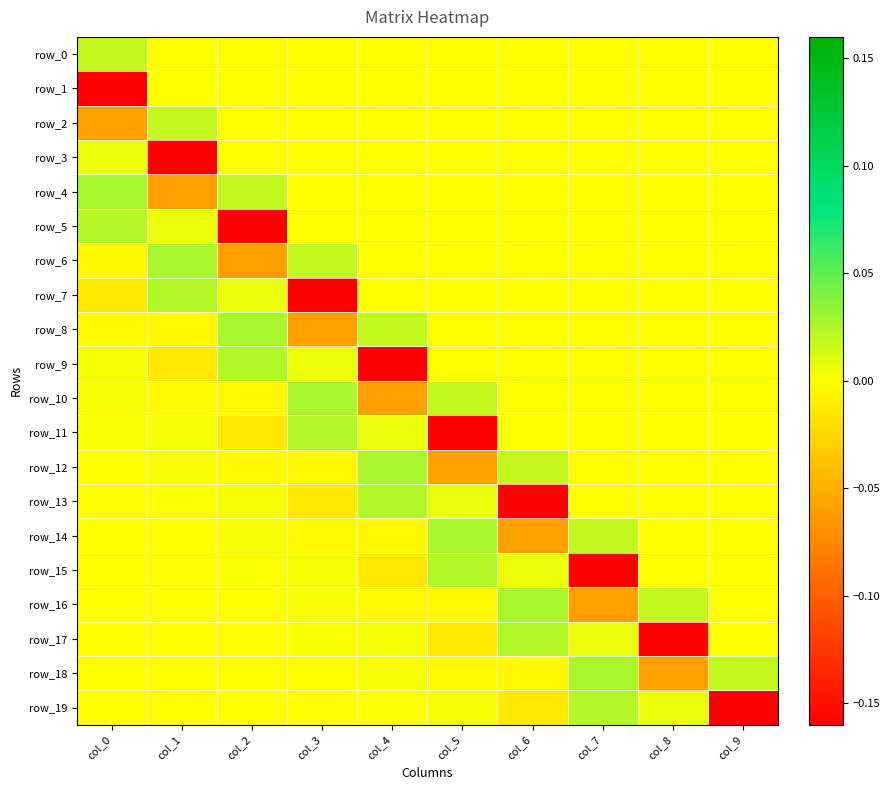

Reading left to right, extract all data points from this chart.

row_0: 0.0	0.0	0.0	0.0	0.0	0.0	0.0	0.0	0.0	0.0
row_1: -0.2	0.0	0.0	0.0	0.0	0.0	0.0	0.0	0.0	0.0
row_2: -0.1	0.0	0.0	0.0	0.0	0.0	0.0	0.0	0.0	0.0
row_3: 0.0	-0.2	0.0	0.0	0.0	0.0	0.0	0.0	0.0	0.0
row_4: 0.0	-0.1	0.0	0.0	0.0	0.0	0.0	0.0	0.0	0.0
row_5: 0.0	0.0	-0.2	0.0	0.0	0.0	0.0	0.0	0.0	0.0
row_6: -0.0	0.0	-0.1	0.0	0.0	0.0	0.0	0.0	0.0	0.0
row_7: -0.0	0.0	0.0	-0.2	0.0	0.0	0.0	0.0	0.0	0.0
row_8: -0.0	-0.0	0.0	-0.1	0.0	0.0	0.0	0.0	0.0	0.0
row_9: 0.0	-0.0	0.0	0.0	-0.2	0.0	0.0	0.0	0.0	0.0
row_10: 0.0	-0.0	-0.0	0.0	-0.1	0.0	0.0	0.0	0.0	0.0
row_11: 0.0	0.0	-0.0	0.0	0.0	-0.2	0.0	0.0	0.0	0.0
row_12: -0.0	0.0	-0.0	-0.0	0.0	-0.1	0.0	0.0	0.0	0.0
row_13: -0.0	0.0	0.0	-0.0	0.0	0.0	-0.2	0.0	0.0	0.0
row_14: -0.0	-0.0	0.0	-0.0	-0.0	0.0	-0.1	0.0	0.0	0.0
row_15: 0.0	-0.0	0.0	0.0	-0.0	0.0	0.0	-0.2	0.0	0.0
row_16: 0.0	-0.0	-0.0	0.0	-0.0	-0.0	0.0	-0.1	0.0	0.0
row_17: -0.0	0.0	-0.0	0.0	0.0	-0.0	0.0	0.0	-0.2	0.0
row_18: -0.0	0.0	-0.0	-0.0	0.0	-0.0	-0.0	0.0	-0.1	0.0
row_19: -0.0	-0.0	0.0	-0.0	0.0	0.0	-0.0	0.0	0.0	-0.2